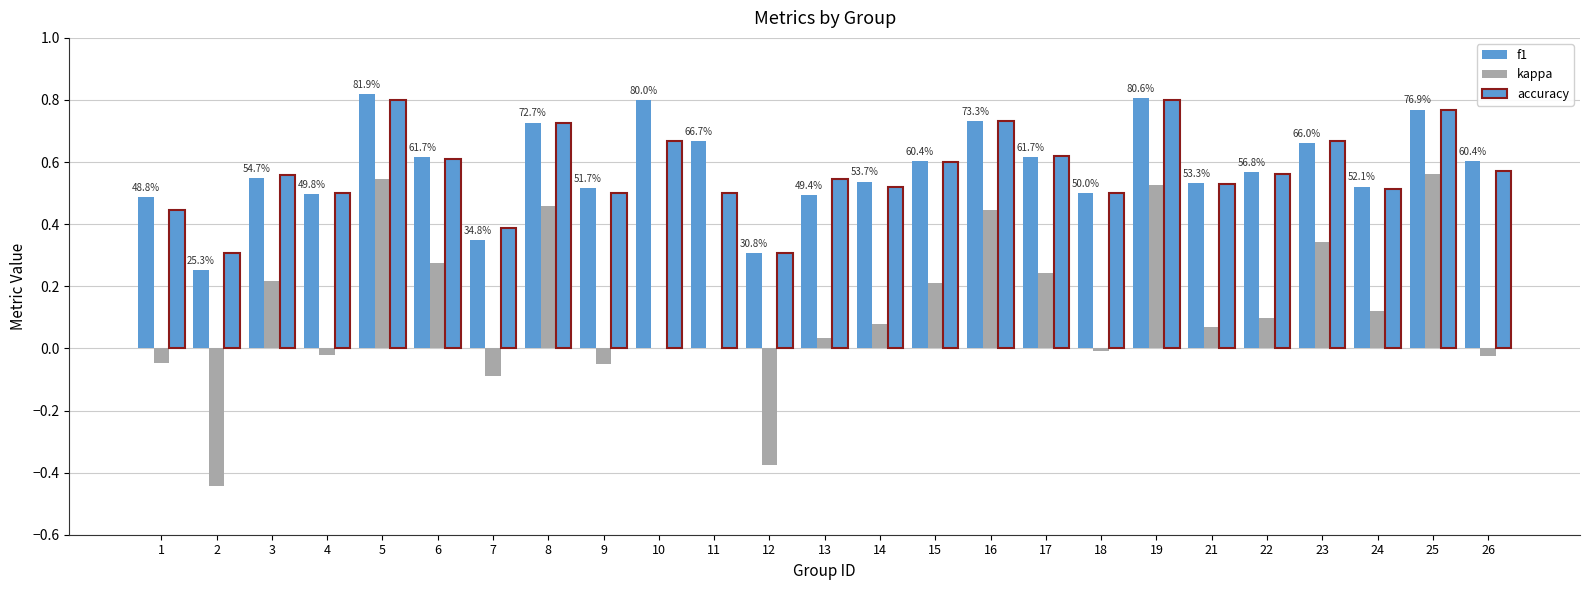

How many groups of bars are there?

25